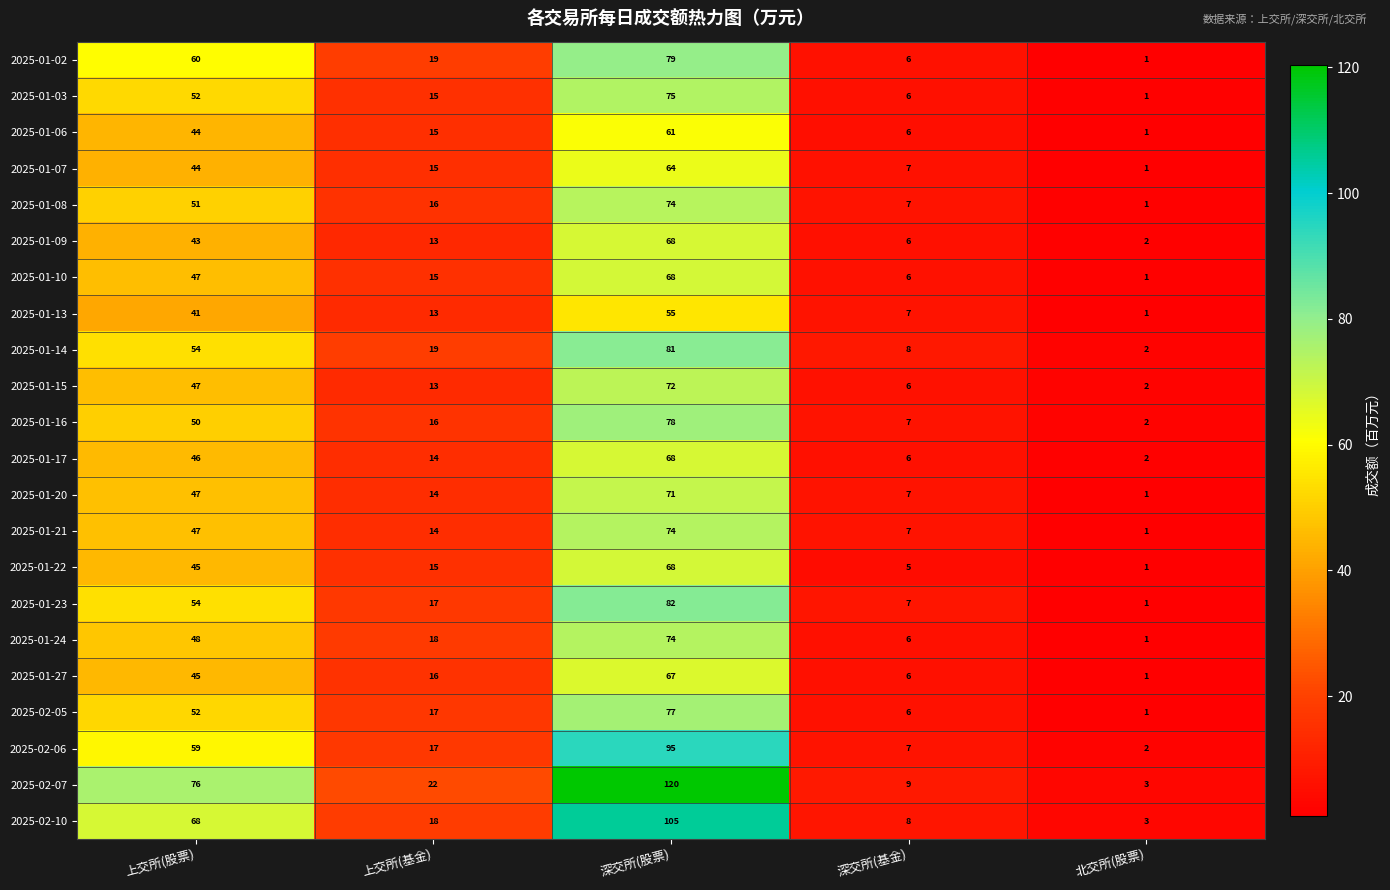

Which series has the widest spread of values?

2025-02-07